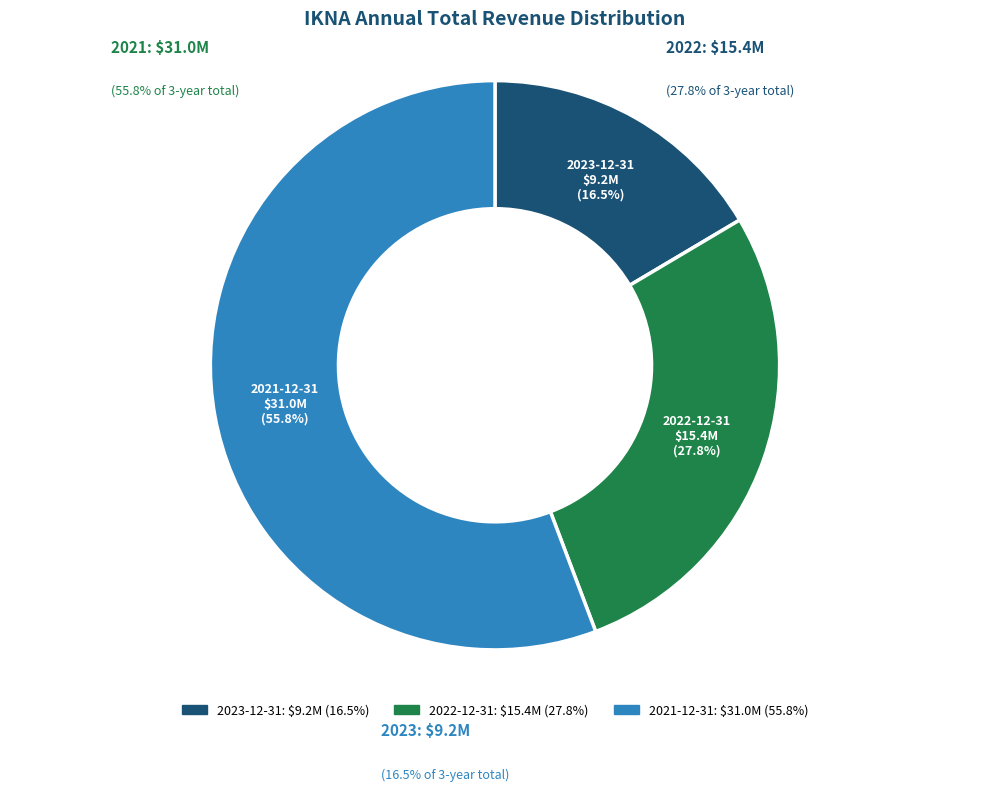

Does 2023-12-31 account for over 50% of the chart?

No